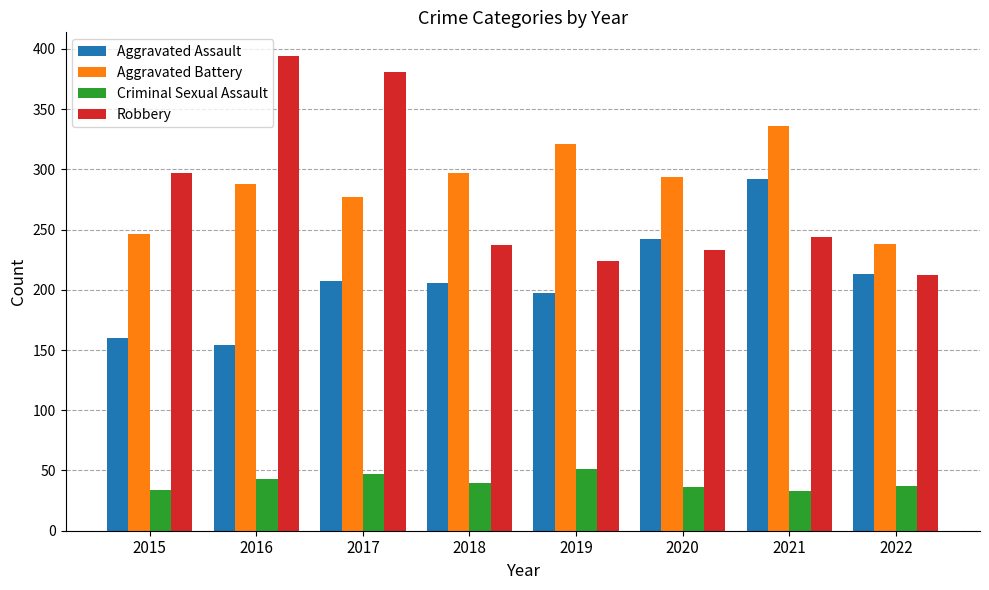

At 2018, list the series in order from largest to smallest.

Aggravated Battery, Robbery, Aggravated Assault, Criminal Sexual Assault